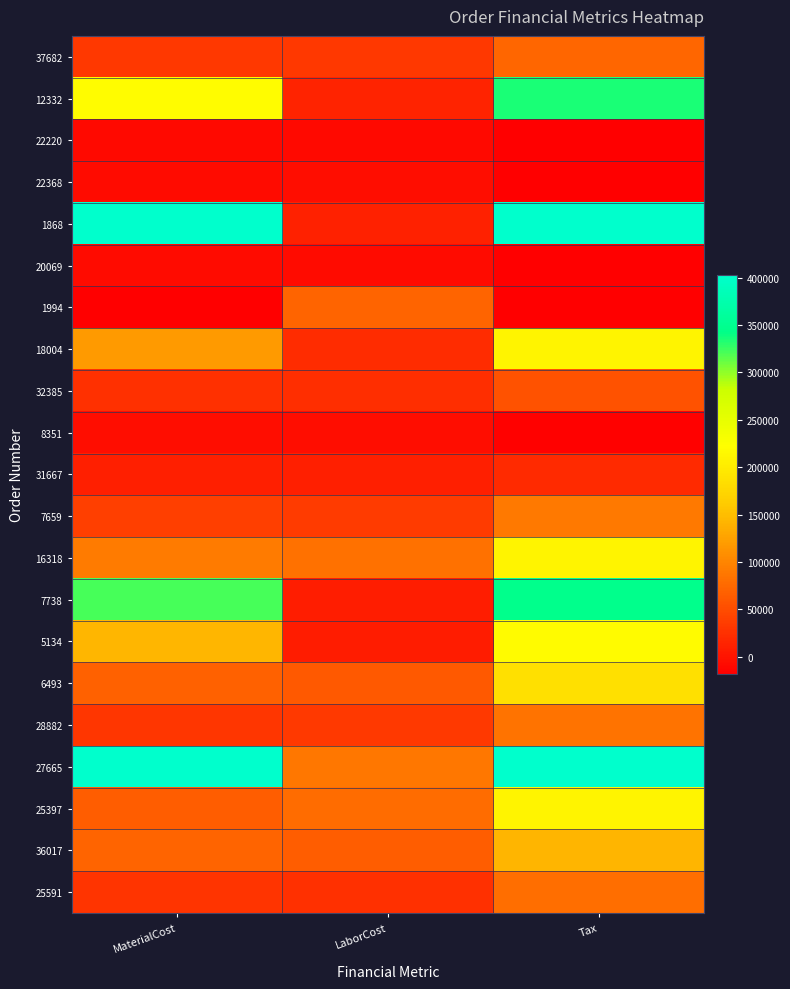

At how many categories does at least one series exceed 501891?

2